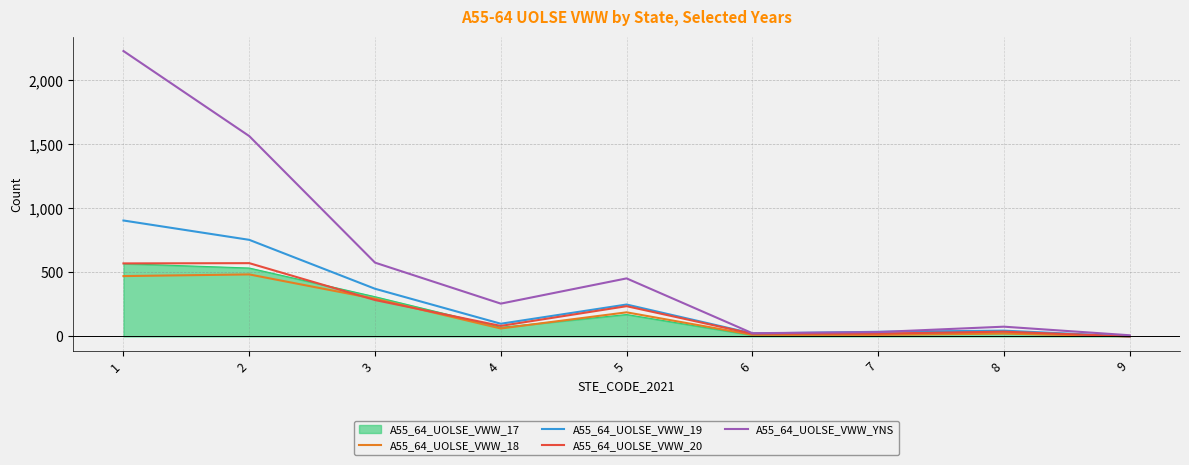

What is the sum of the A55_64_UOLSE_VWW_18 values at 5 and 9?

188